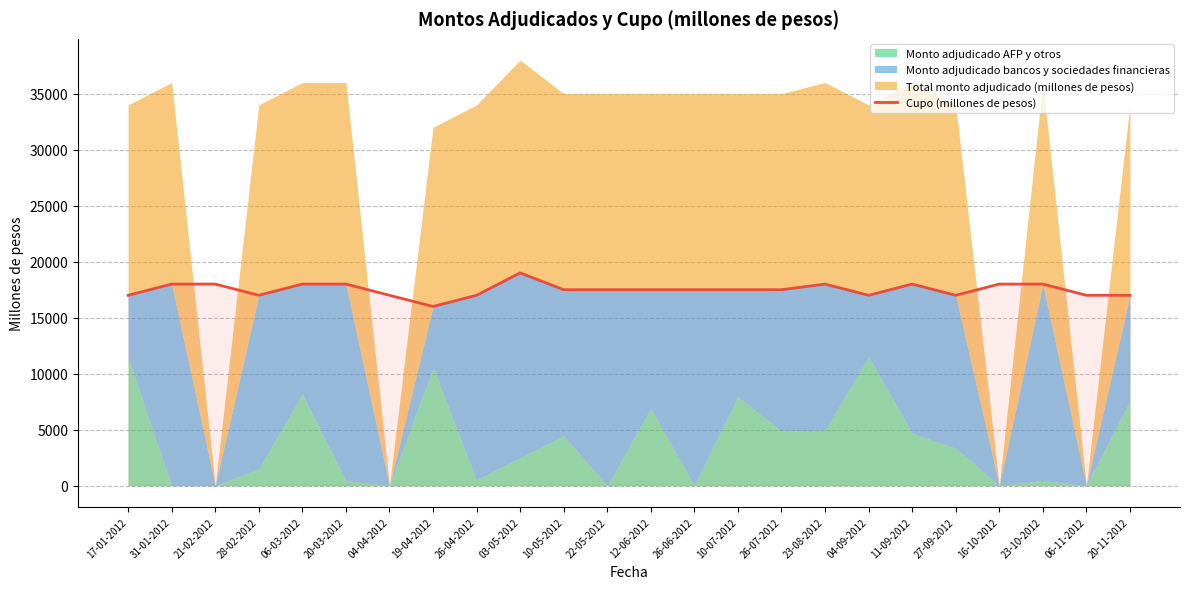

What is the sum of all values?

420000